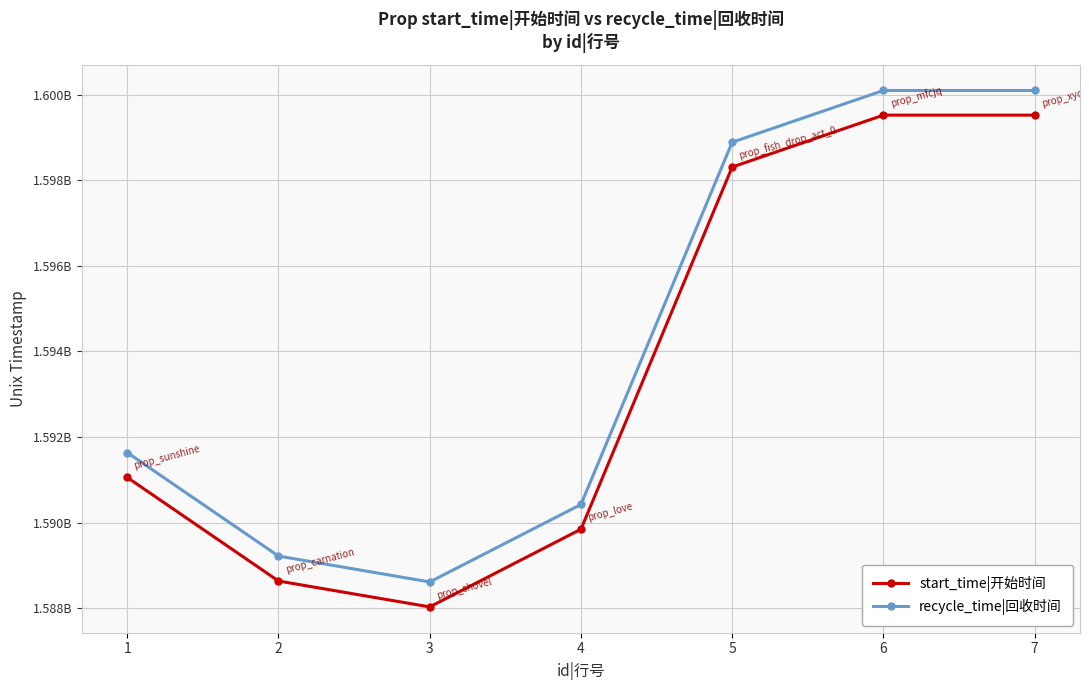

At which category is the sum across all series the highest?

6